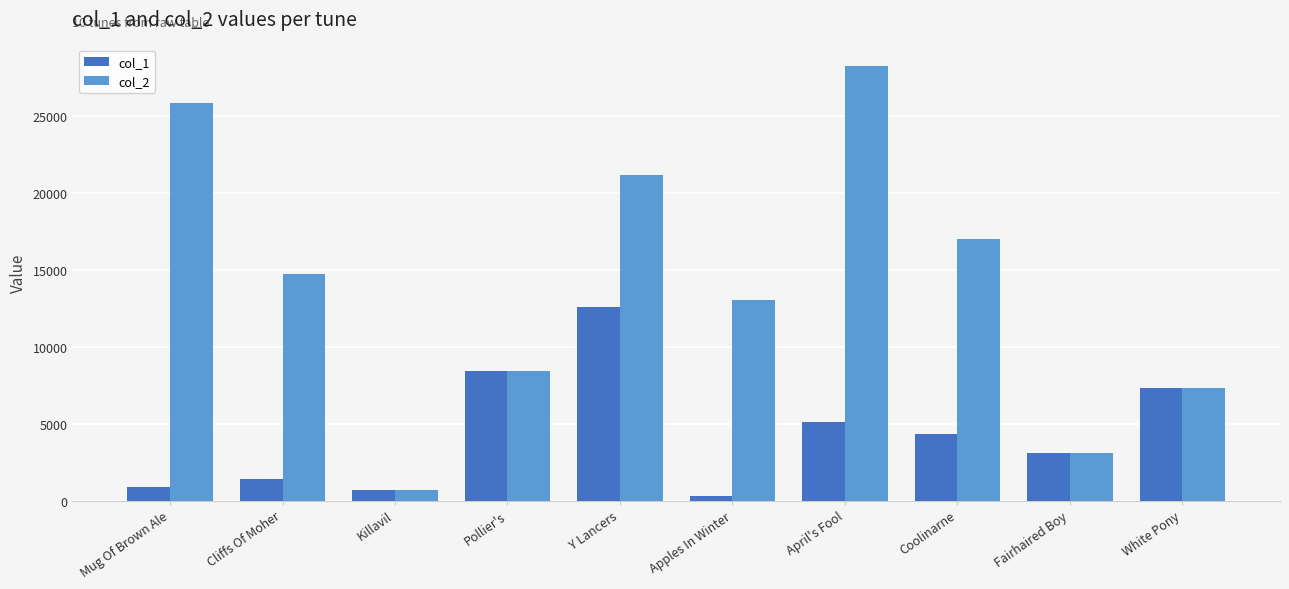

Reading right to left, what are all the values shown in this chart?

col_1: 7305	3119	4308	5081	299	12584	8429	667	1390	888
col_2: 7305	3119	17010	28259	13058	21157	8429	667	14755	25893